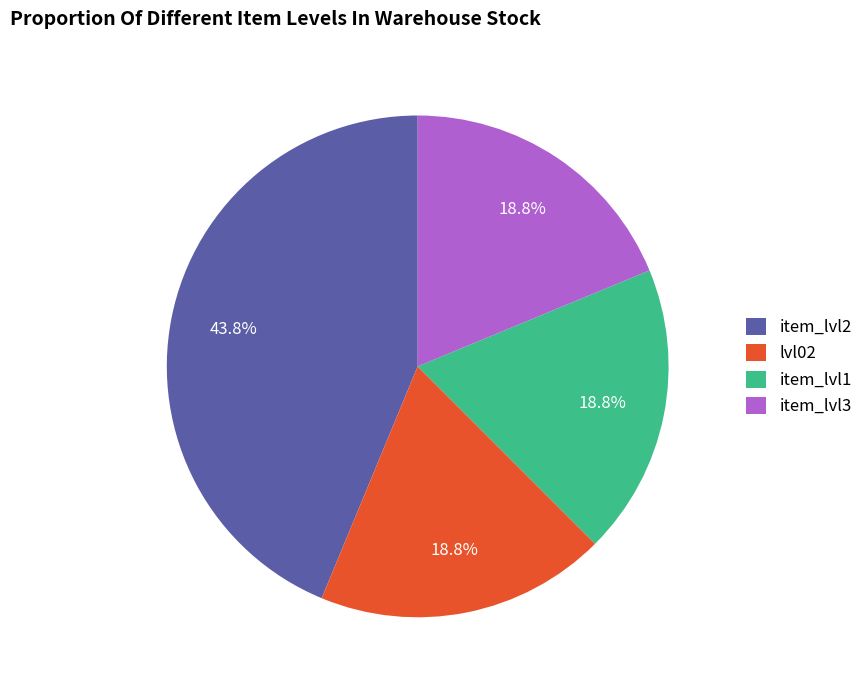

Is there any slice that represents more than half of the pie?

No